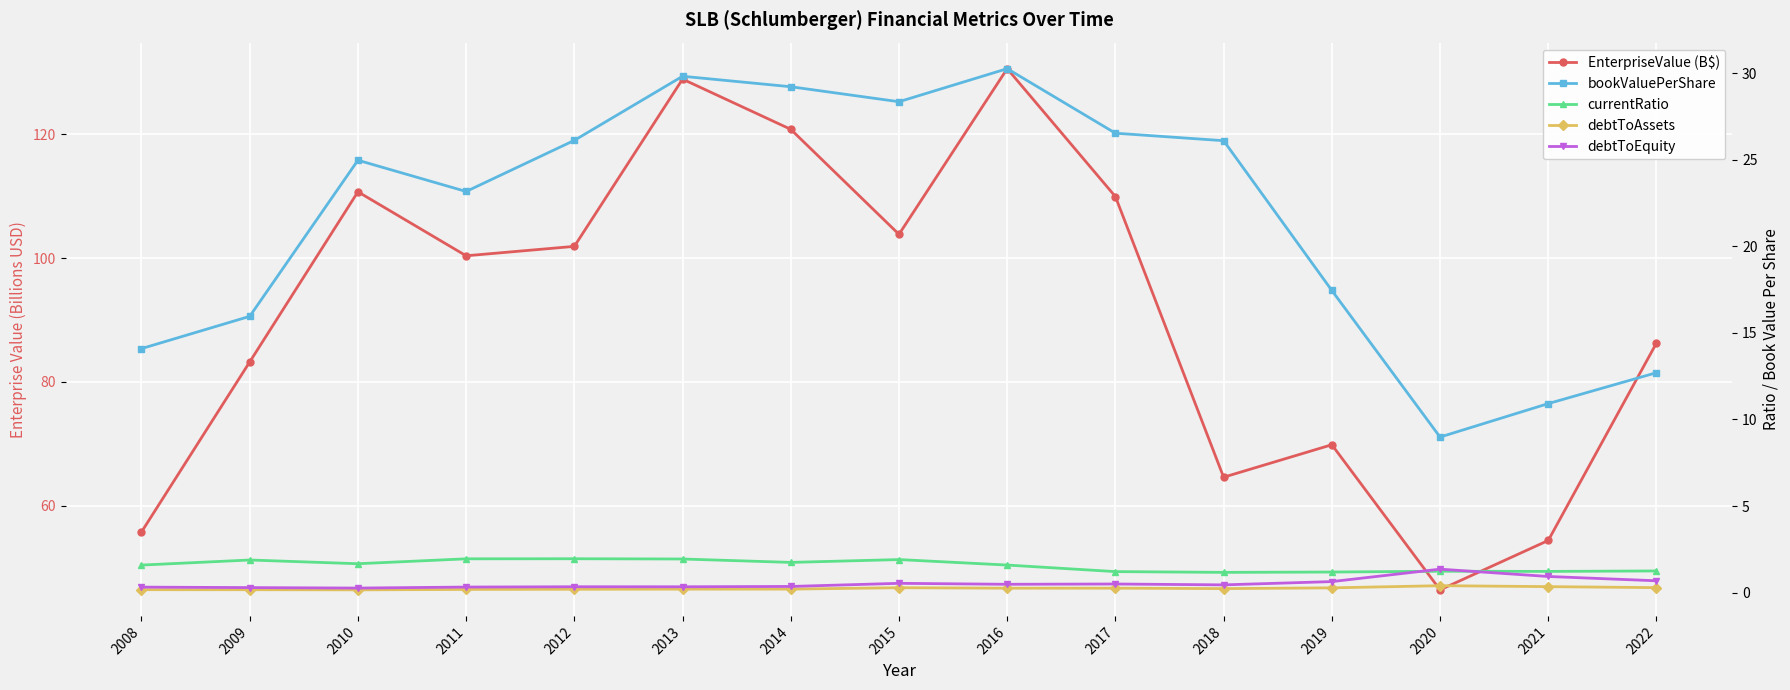

Between 2017 and 2022, which series saw the biggest shift?

EnterpriseValue (B$)